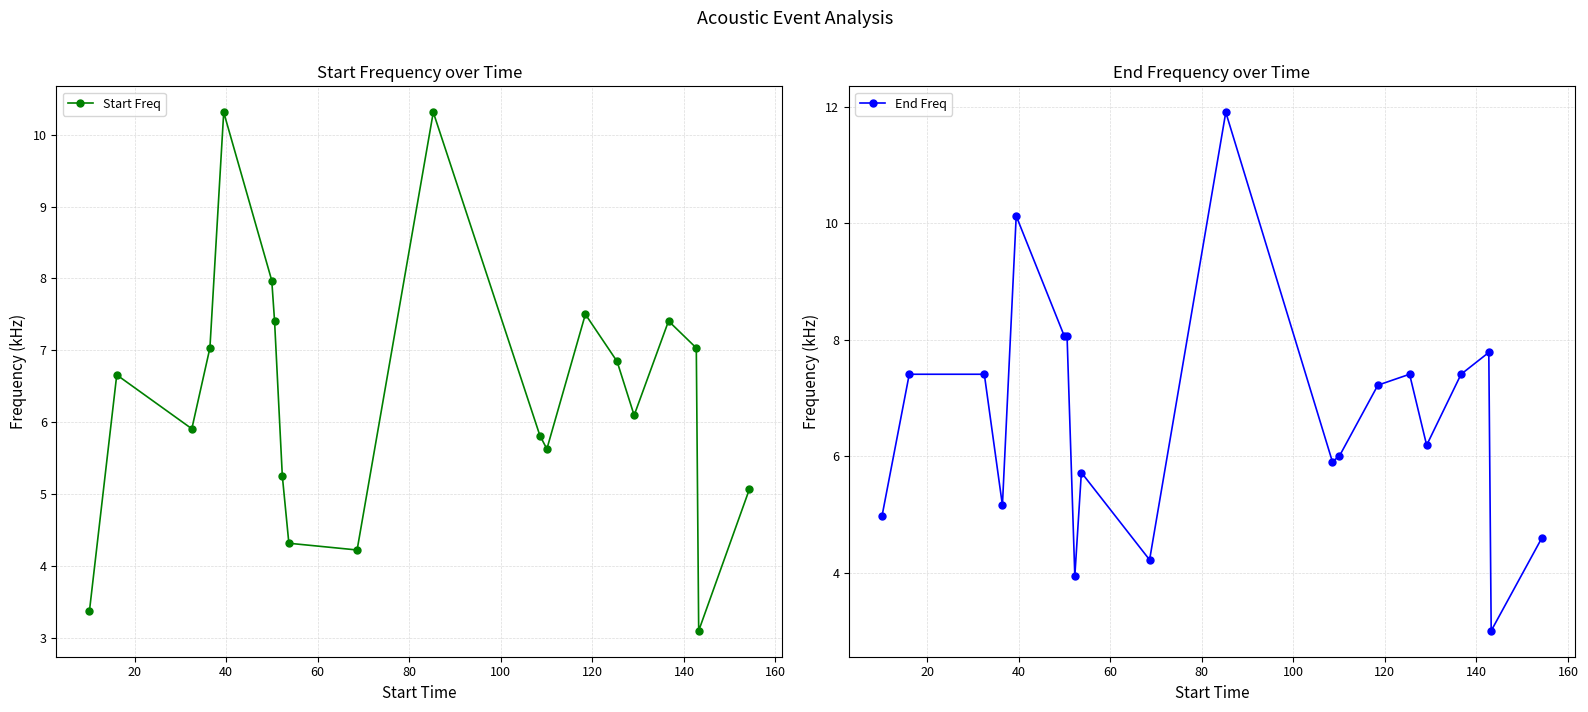

What is the value of the Start Freq point at the 17th from the left?

7.4